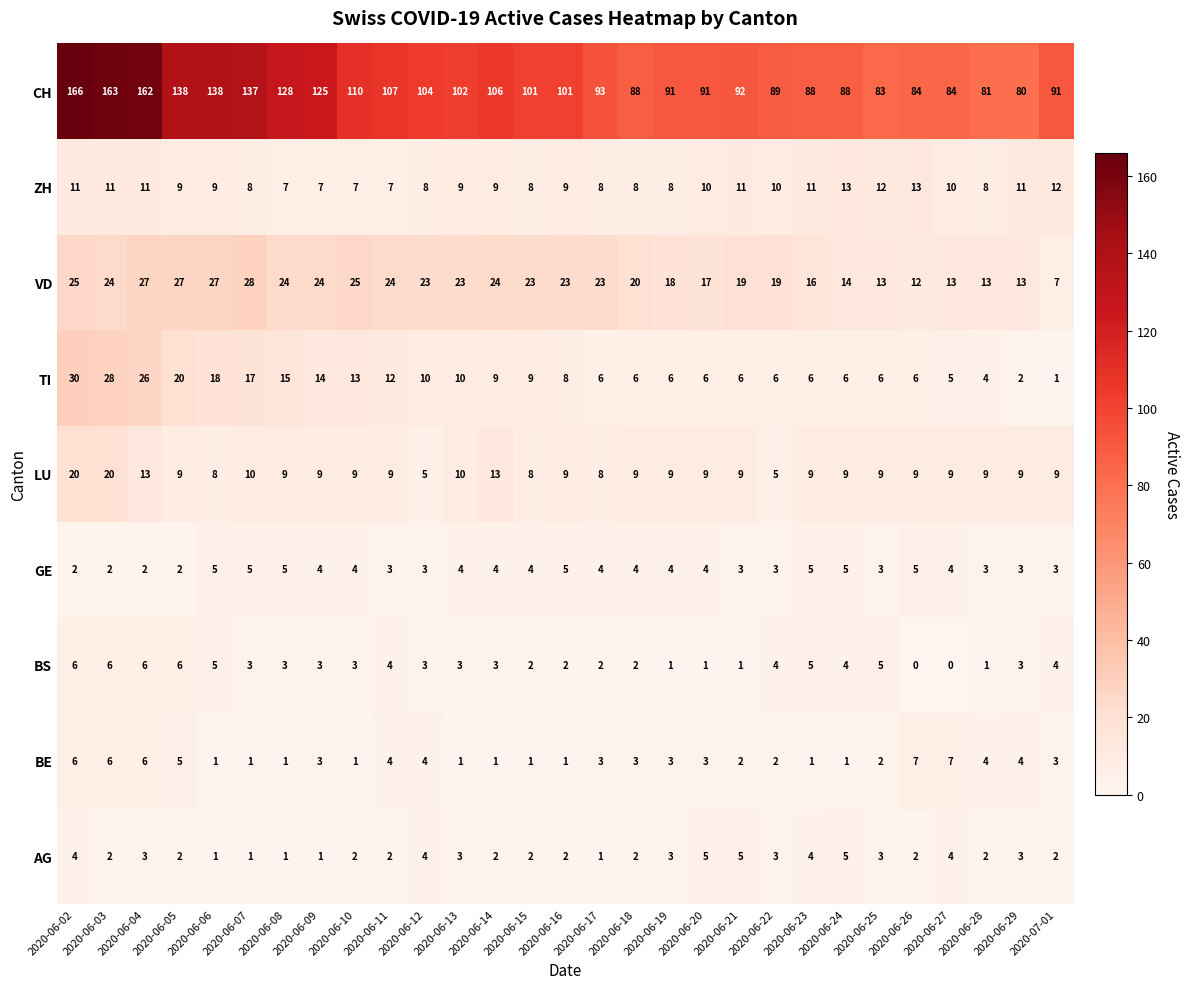

Between 2020-06-07 and 2020-06-10, which series saw the biggest shift?

CH